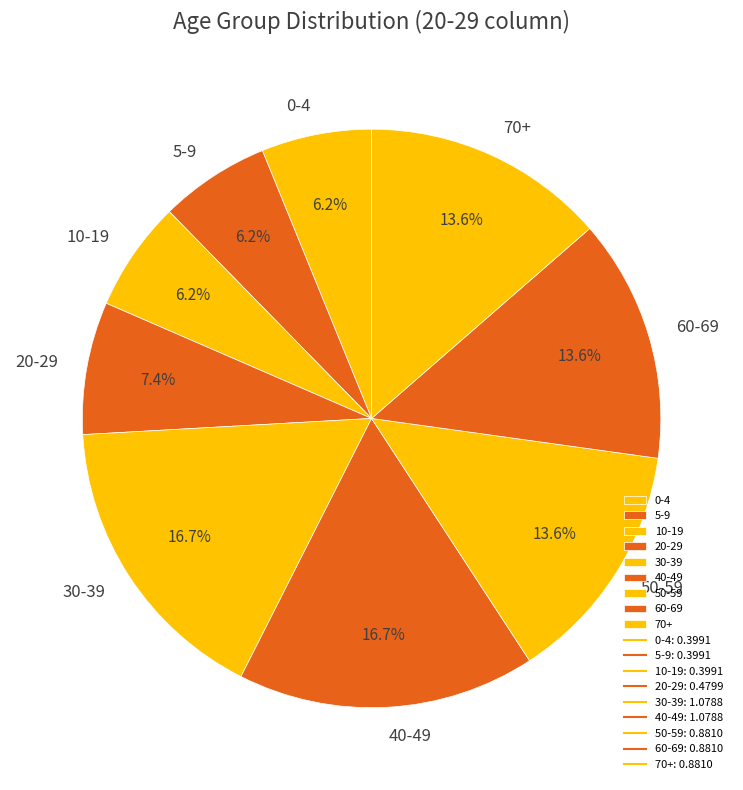

Is the sum of 50-59 and 60-69 greater than half?

No